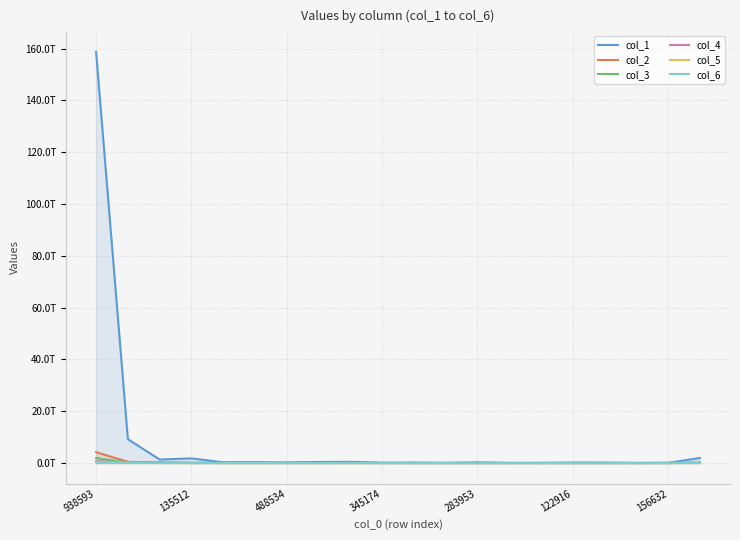

Which series has the largest total across all categories?

col_1